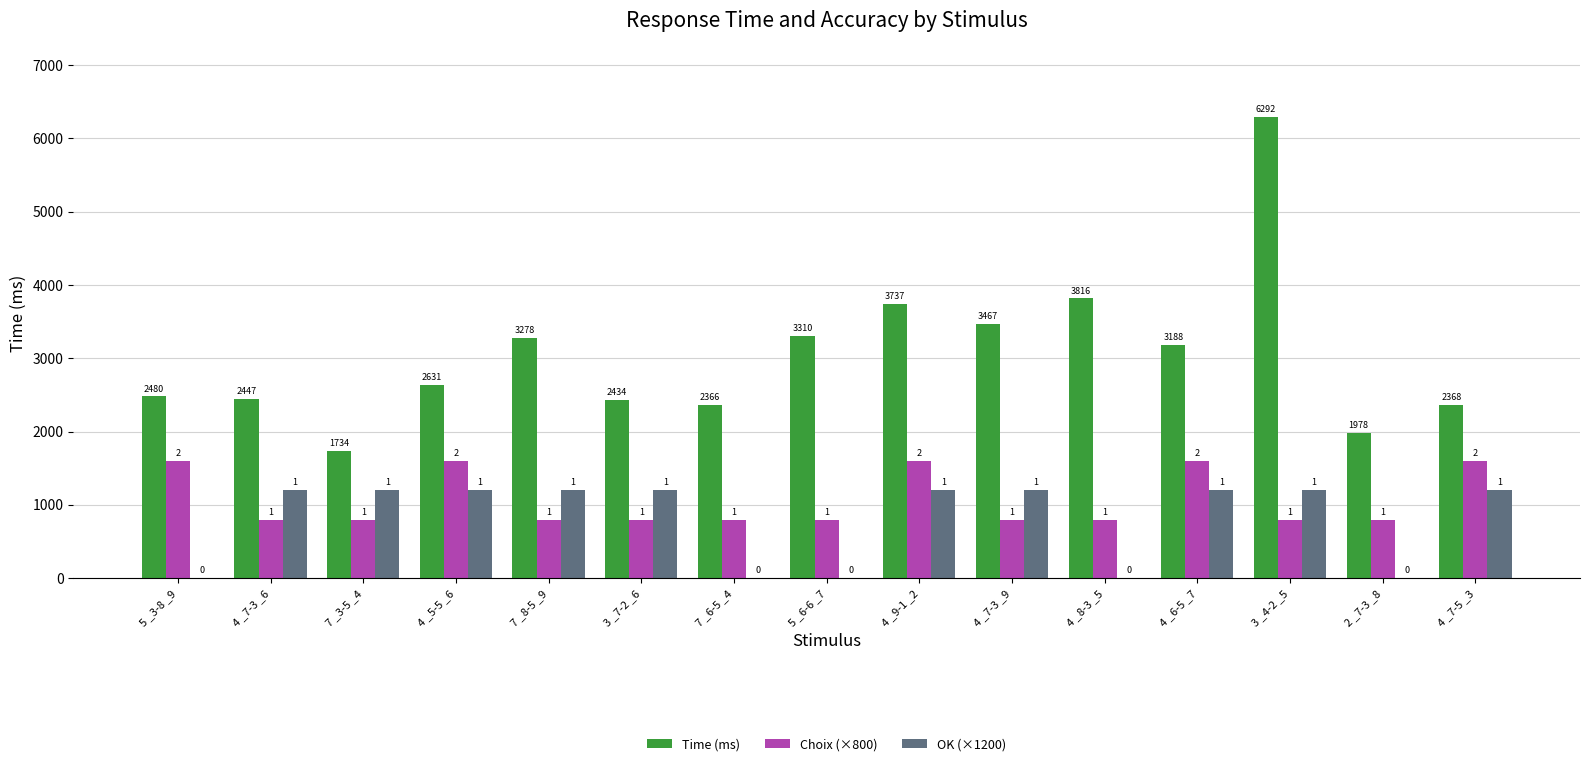

Which has a higher value, 7 _6-5 _4 or 7 _8-5 _9?

7 _8-5 _9